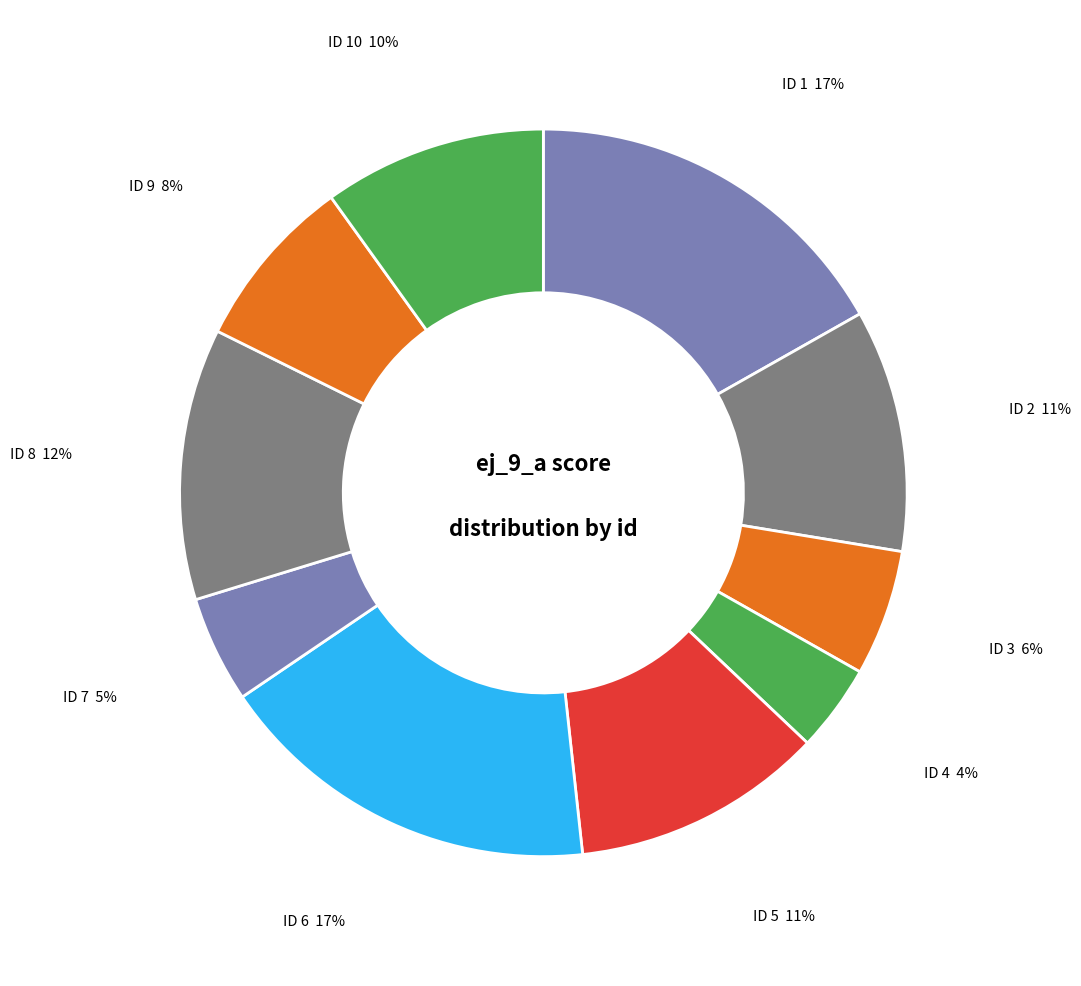

Between ID 7 and ID 5, which is larger?

ID 5